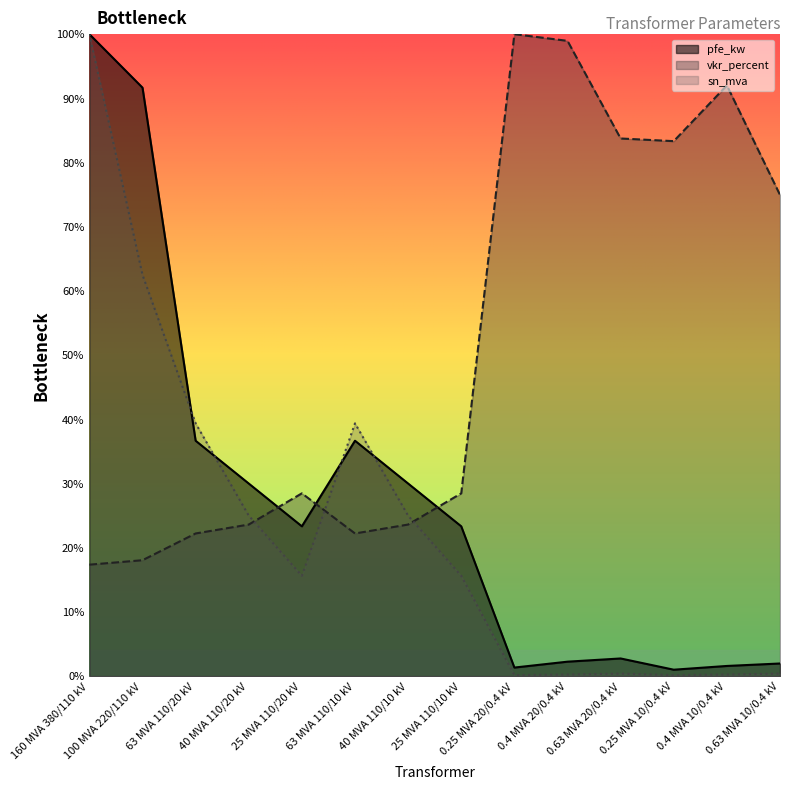

What are all the series names shown in the legend?

pfe_kw, vkr_percent, sn_mva